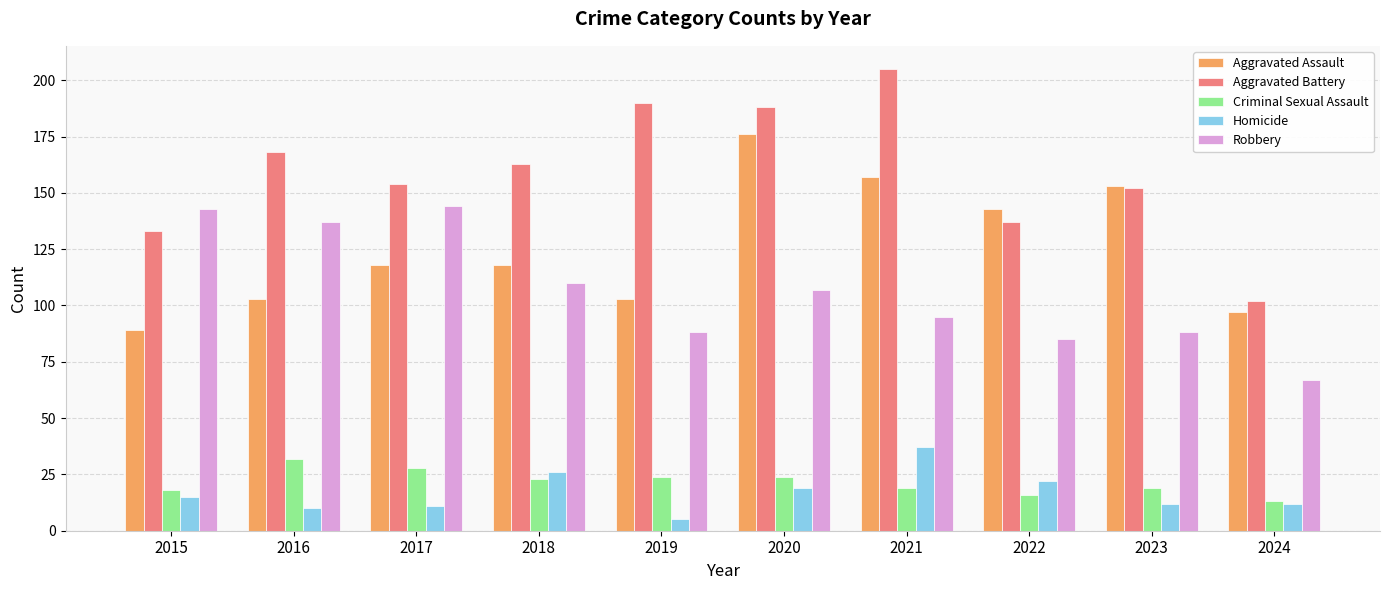

At 2016, list the series in order from largest to smallest.

Aggravated Battery, Robbery, Aggravated Assault, Criminal Sexual Assault, Homicide